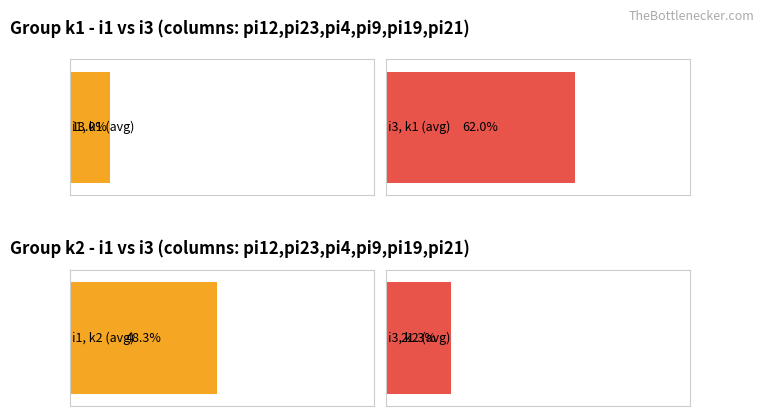

Count the number of categories in the chart.

6